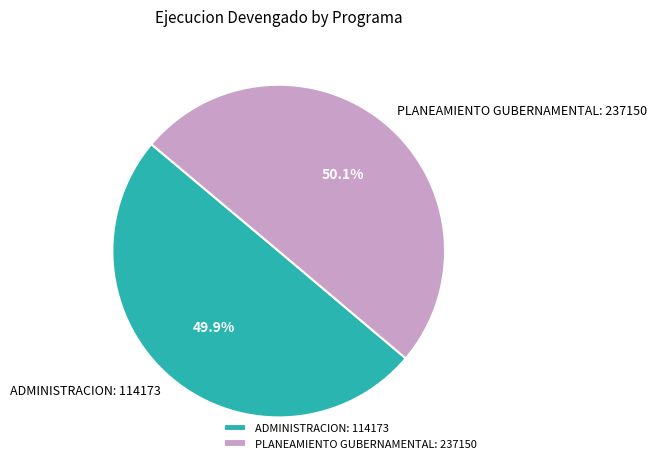

What is the ratio of the value at ADMINISTRACION: 114173 to the value at PLANEAMIENTO GUBERNAMENTAL: 237150?

1.0